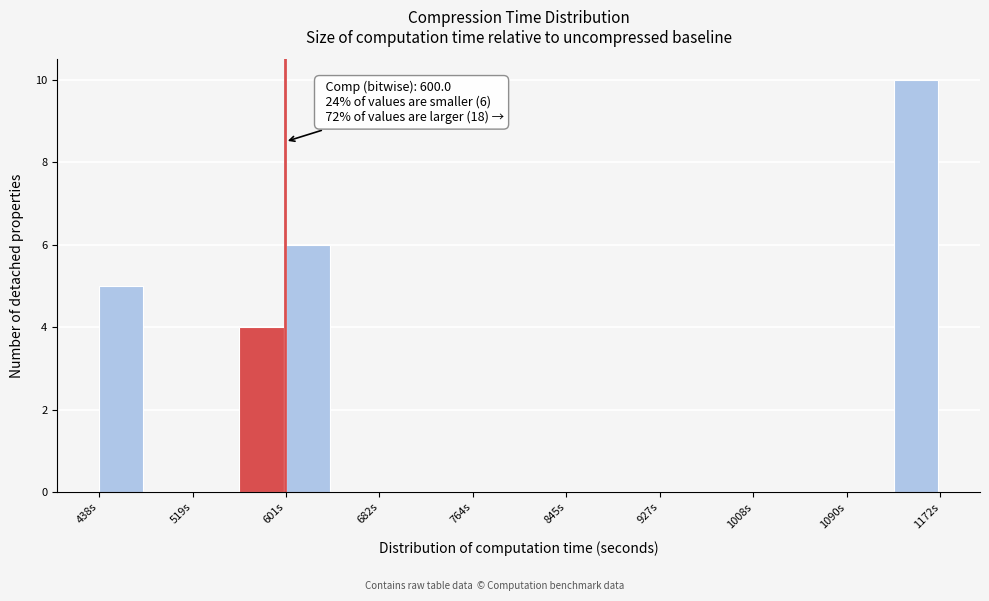

Over which range of the x-axis is the bar tallest?

1130 to 1170